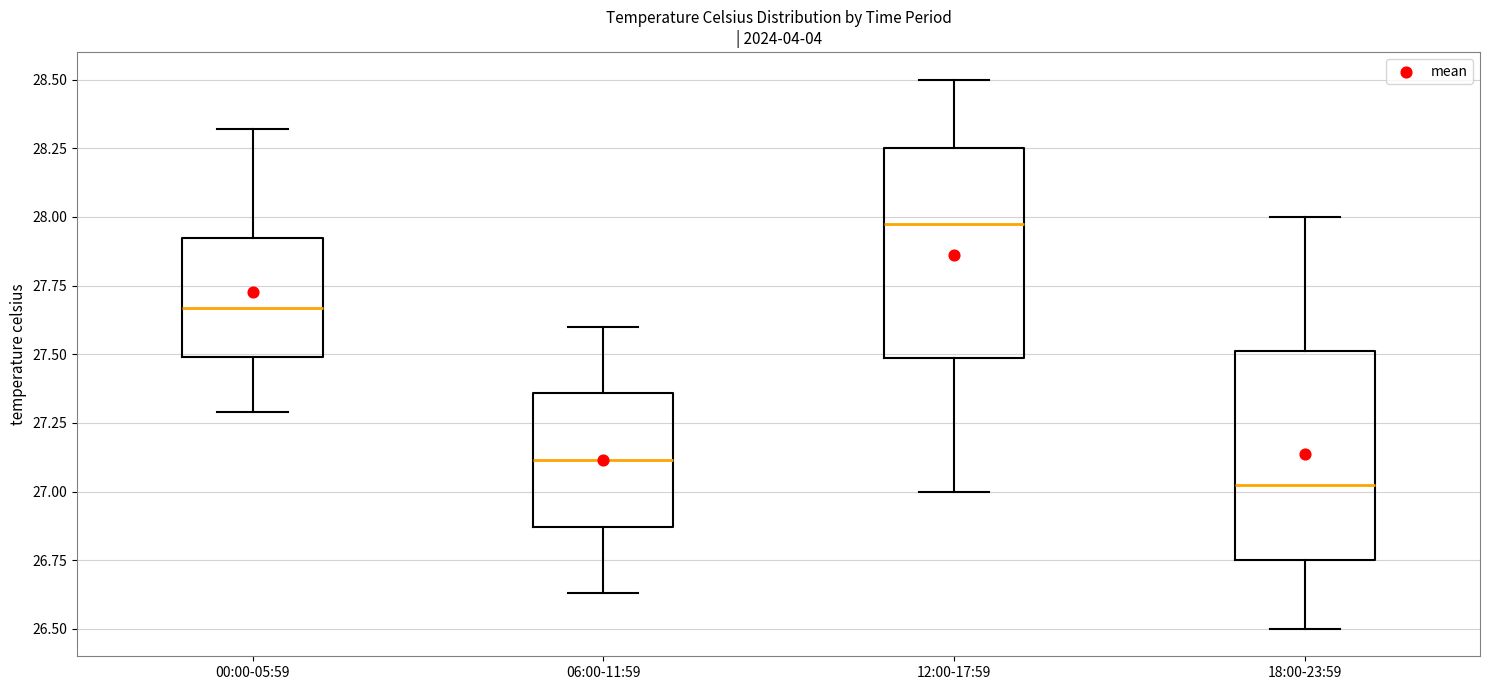

Where does the lower whisker of the box for 00:00-05:59 end on the y-axis? The values are not printed on the chart, so give them approximately, as read against the axis.

27.30